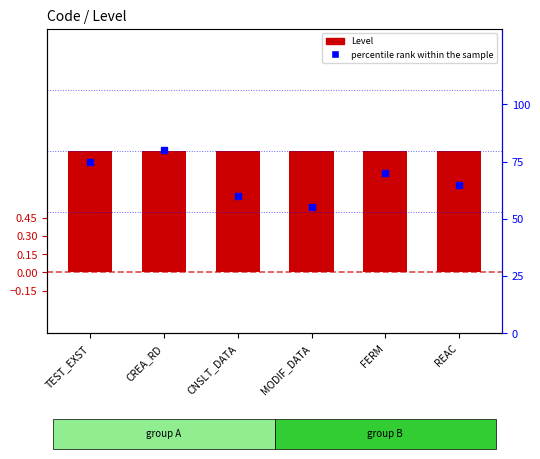

What is the value of the Level bar at the 6th from the left?

1